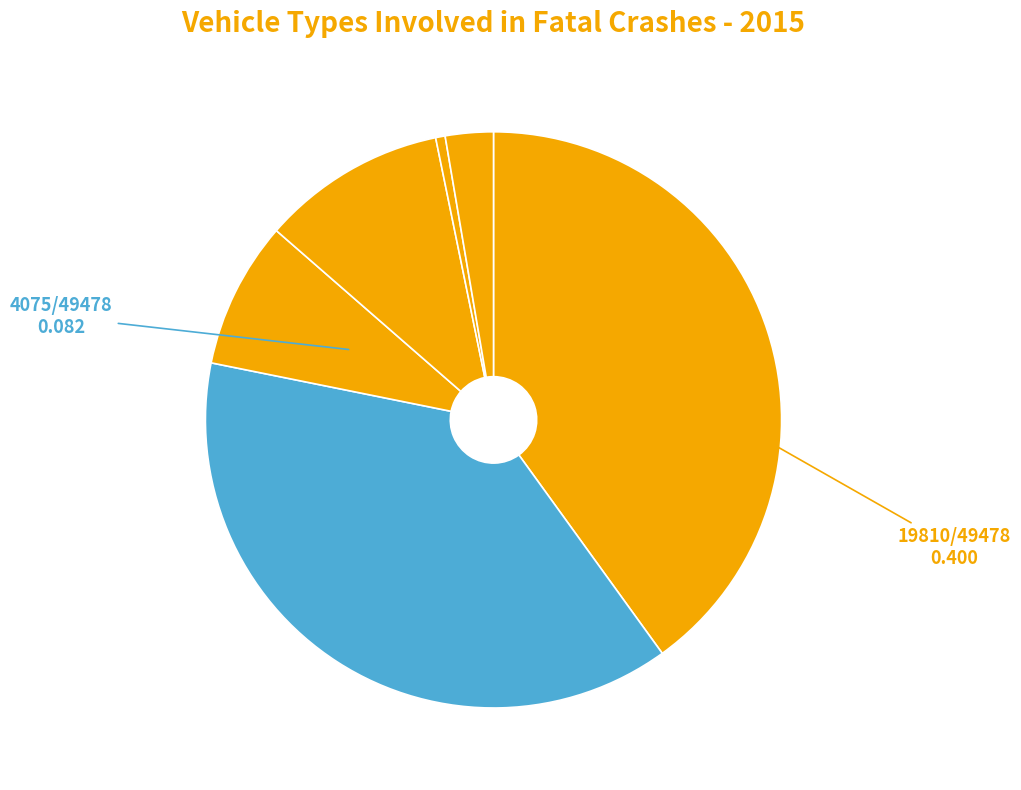

Which category has the biggest portion of the pie?

Passenger Cars